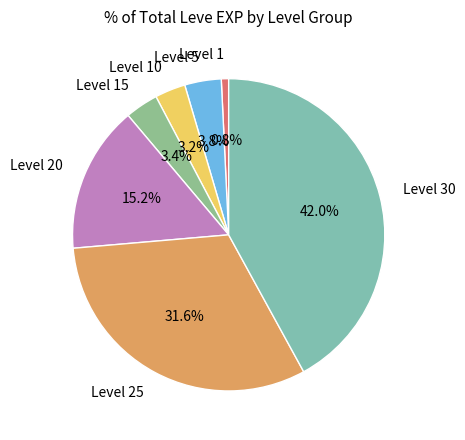

How many segments does this pie chart have?

7